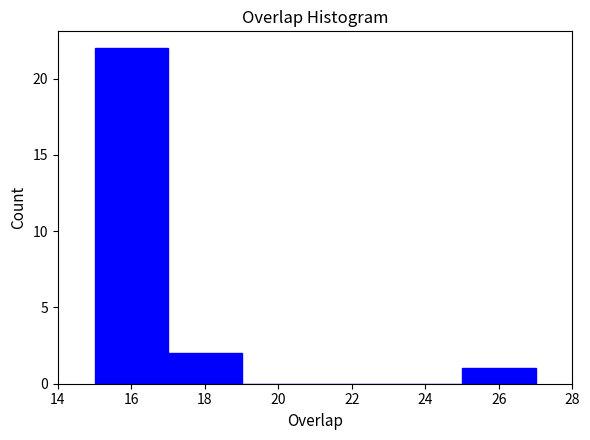

Reading left to right, list every bar in this chart as the range it spans on the x-axis followed by its height. The values are not printed on the chart, so give them approximately, as read against the axis.

15 to 17: 22
17 to 19: 2
19 to 21: 0
21 to 23: 0
23 to 25: 0
25 to 27: 1